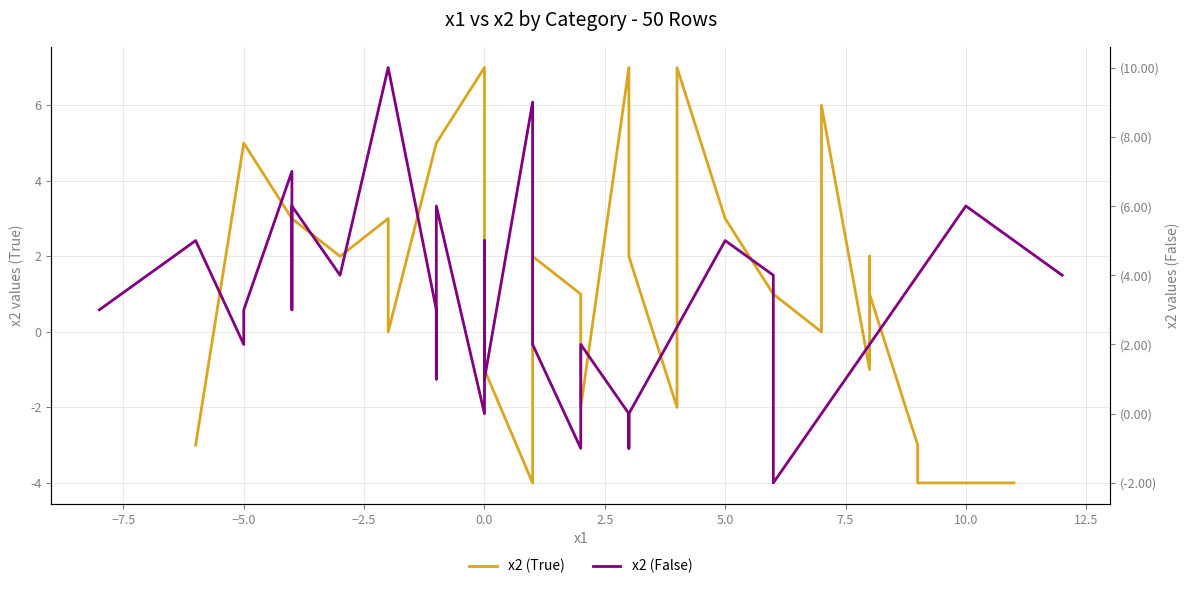

What position from the left is 5.0?

7